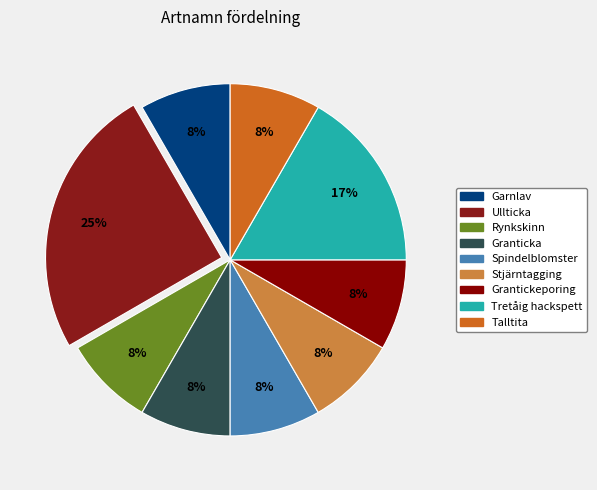

What percentage is the Spindelblomster slice, to the nearest percent?

8%